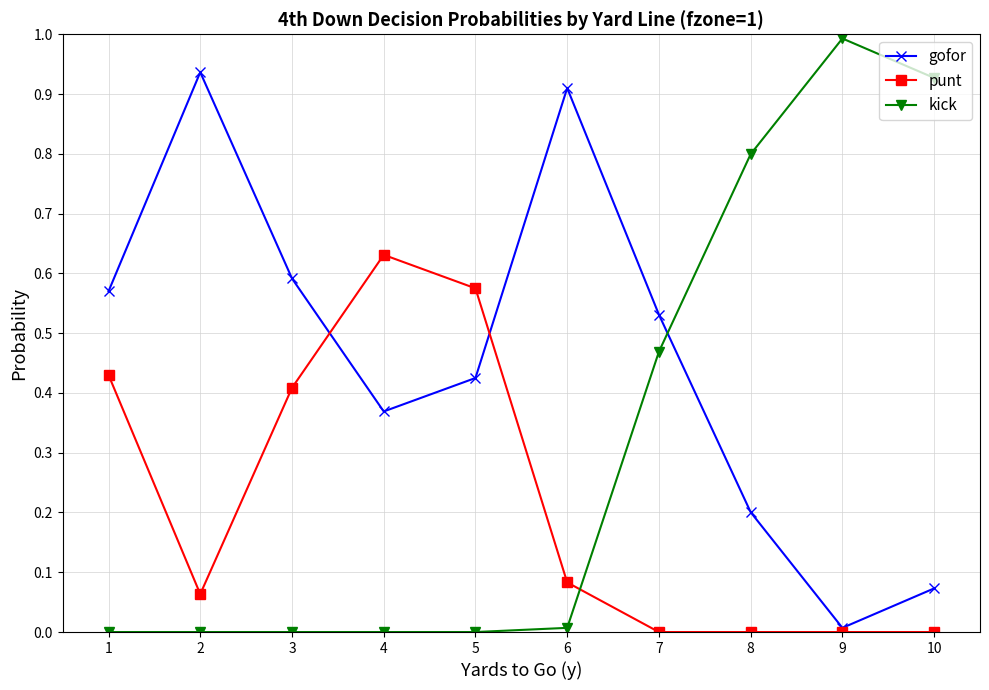

How many categories are shown in the chart?

10